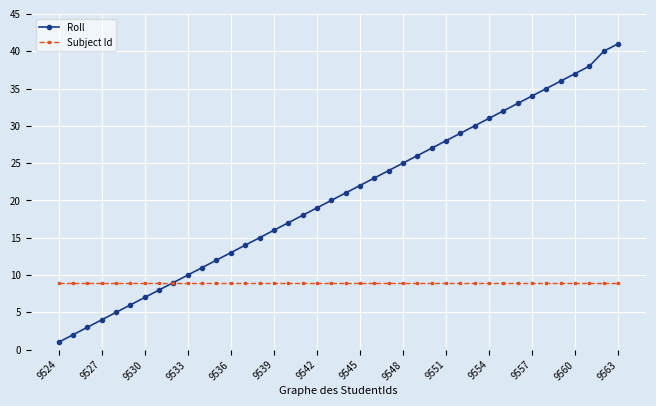

Which series has the largest total across all categories?

Roll